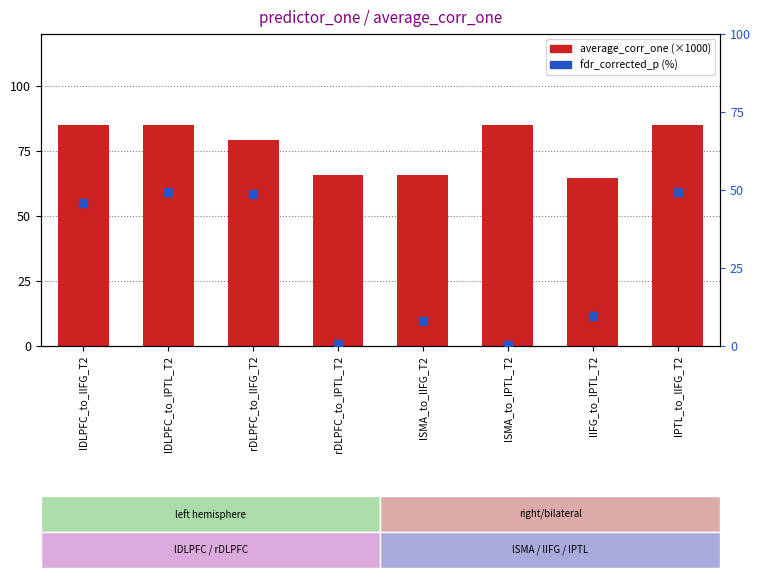

Which series reaches the minimum Y coordinate?

fdr_corrected_p